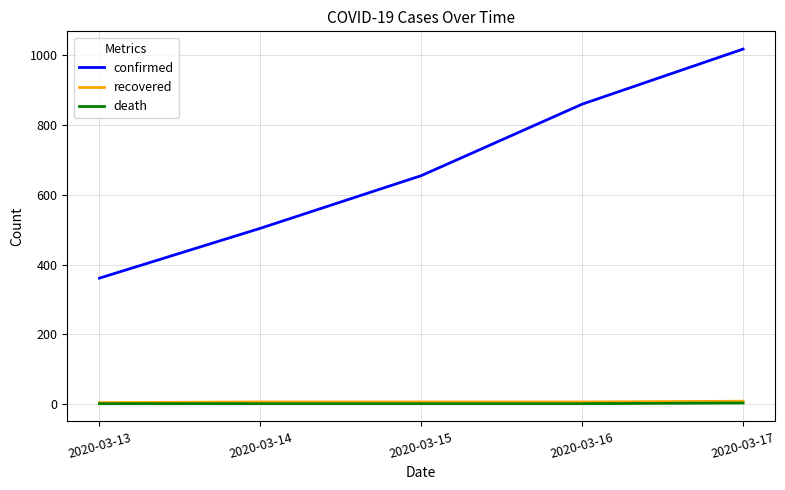

True or false: death and confirmed cross at least once.

False